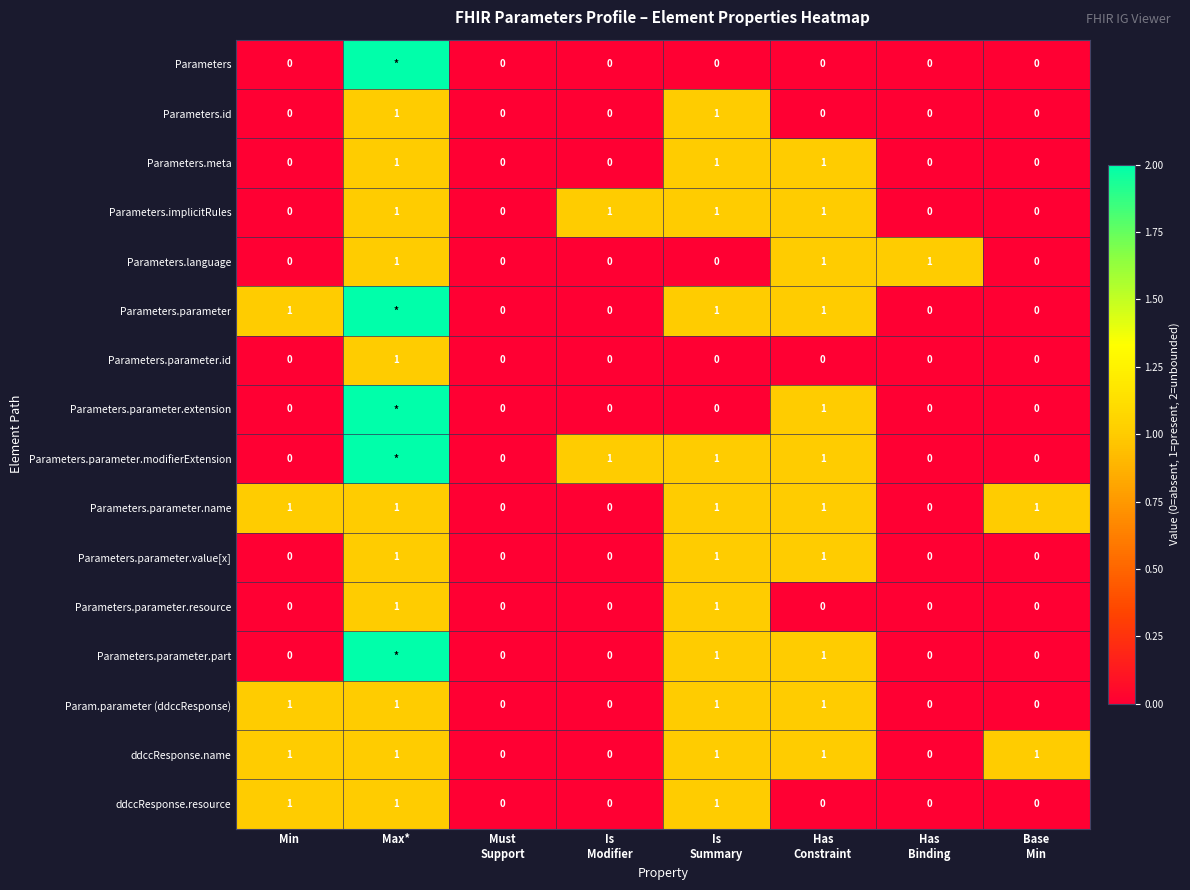

What value does the Parameters.parameter.name series have at Max*?

1